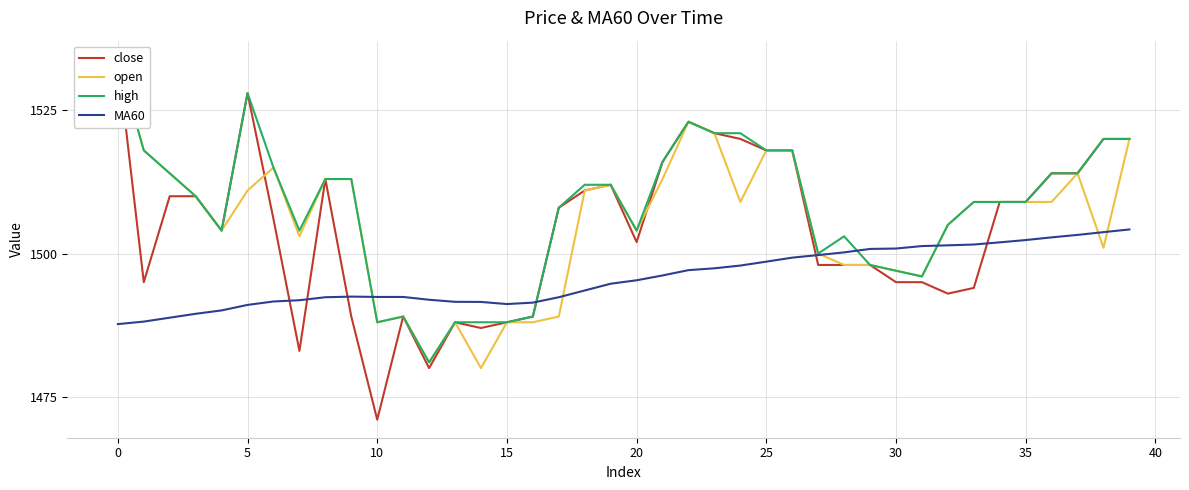

Reading left to right, what are all the values shown in this chart?

close: 1534.0	1495.0	1510.0	1510.0	1504.0	1528.0	1506.0	1483.0	1513.0	1489.0	1471.0	1489.0	1480.0	1488.0	1487.0	1488.0	1489.0	1508.0	1511.0	1512.0	1502.0	1516.0	1523.0	1521.0	1520.0	1518.0	1518.0	1498.0	1498.0	1498.0	1495.0	1495.0	1493.0	1494.0	1509.0	1509.0	1514.0	1514.0	1520.0	1520.0
open: 1534.0	1518.0	1514.0	1510.0	1504.0	1511.0	1515.0	1503.0	1513.0	1513.0	1488.0	1489.0	1481.0	1488.0	1480.0	1488.0	1488.0	1489.0	1511.0	1512.0	1504.0	1513.0	1523.0	1521.0	1509.0	1518.0	1518.0	1500.0	1498.0	1498.0	1497.0	1496.0	1505.0	1509.0	1509.0	1509.0	1509.0	1514.0	1501.0	1520.0
high: 1534.0	1518.0	1514.0	1510.0	1504.0	1528.0	1515.0	1504.0	1513.0	1513.0	1488.0	1489.0	1481.0	1488.0	1488.0	1488.0	1489.0	1508.0	1512.0	1512.0	1504.0	1516.0	1523.0	1521.0	1521.0	1518.0	1518.0	1500.0	1503.0	1498.0	1497.0	1496.0	1505.0	1509.0	1509.0	1509.0	1514.0	1514.0	1520.0	1520.0
MA60: 1487.7	1488.1	1488.8	1489.5	1490.1	1491.0	1491.6	1491.8	1492.4	1492.5	1492.4	1492.4	1491.9	1491.6	1491.5	1491.2	1491.4	1492.4	1493.5	1494.7	1495.3	1496.2	1497.1	1497.4	1497.9	1498.6	1499.3	1499.7	1500.2	1500.8	1500.9	1501.3	1501.4	1501.6	1502.0	1502.3	1502.8	1503.2	1503.7	1504.2